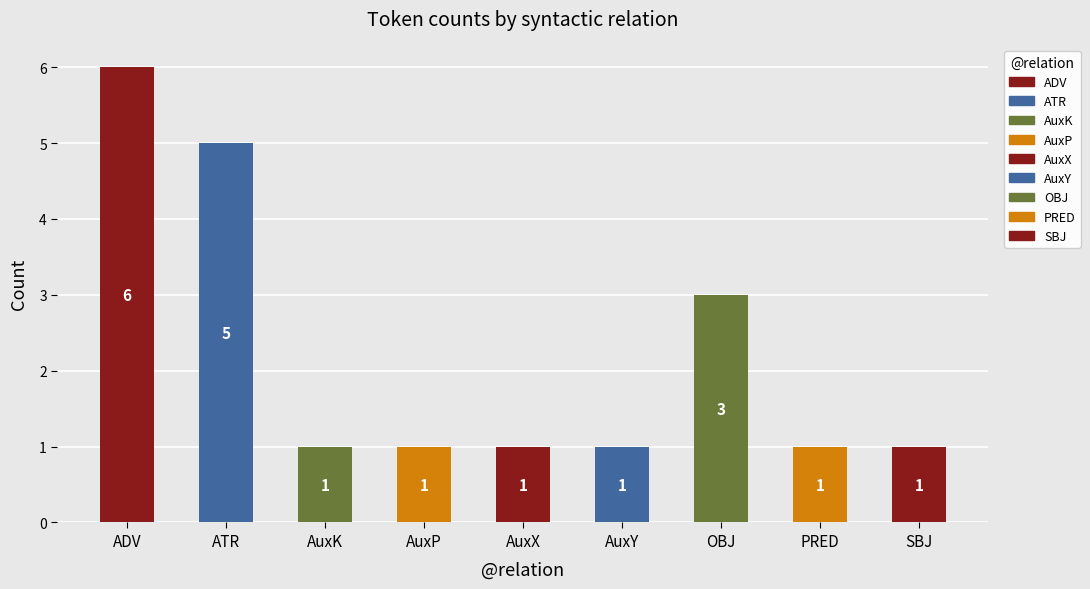

Count the values in the range 1 to 3.

7